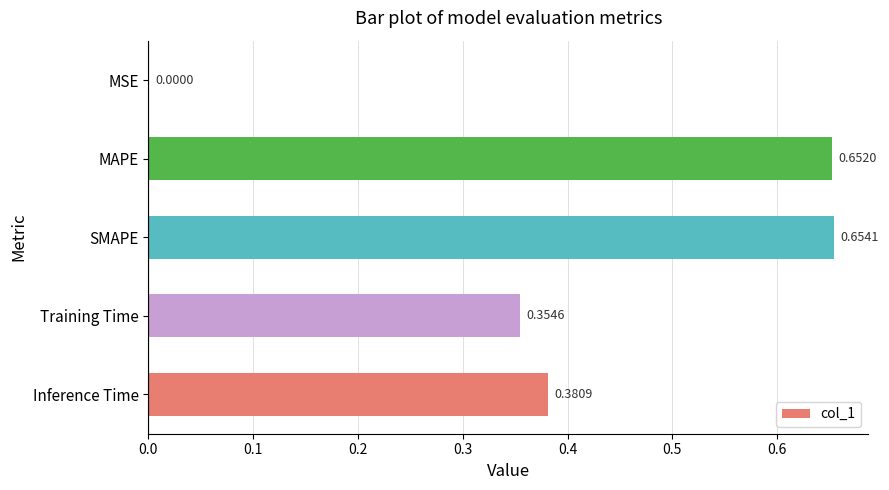

Between Inference Time and SMAPE, which is larger?

SMAPE